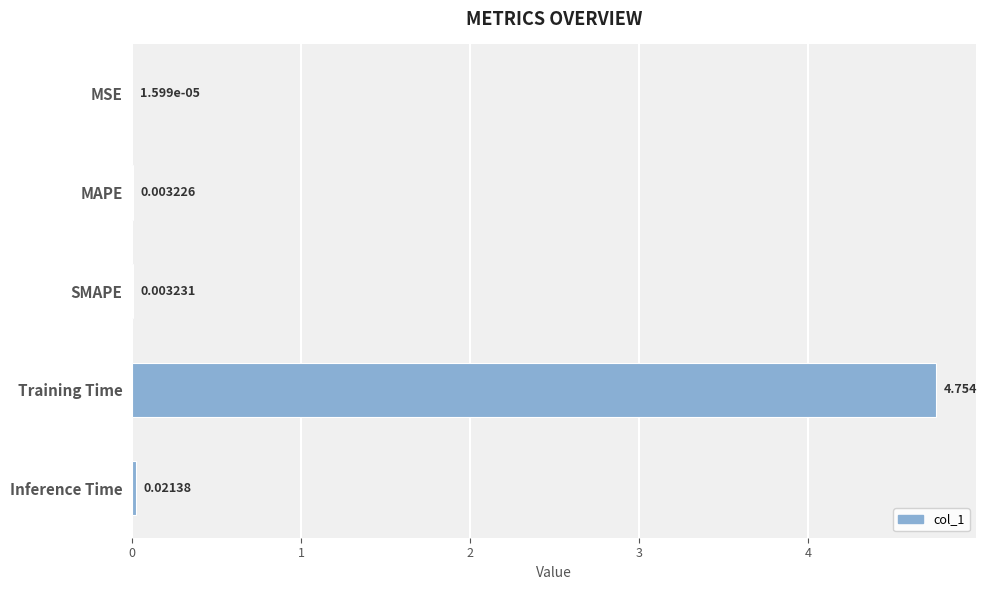

Which category has the highest value across all series?

Training Time